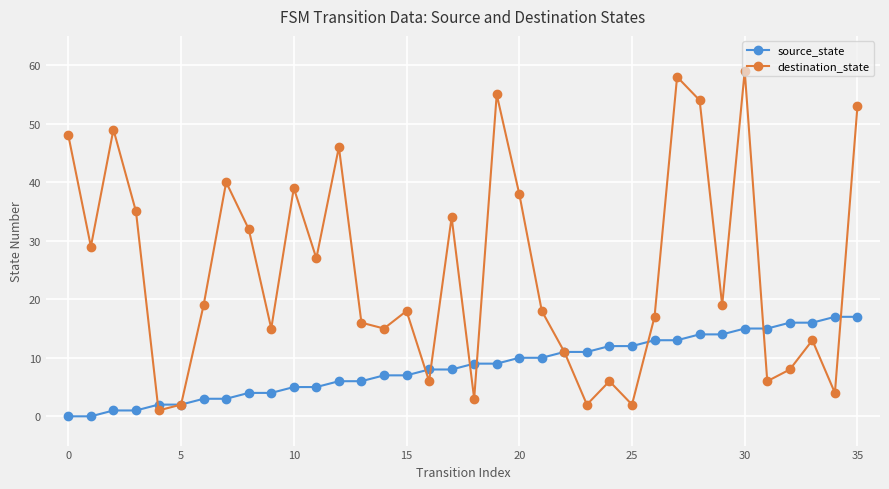

Which series ends up on top after the final intersection of destination_state and source_state?

destination_state